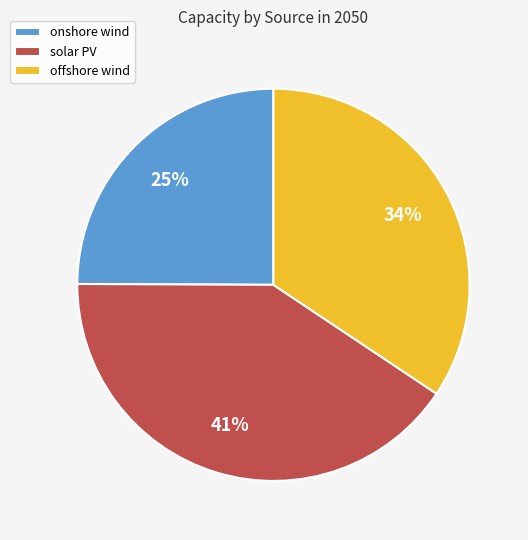

Which category has the biggest portion of the pie?

solar PV